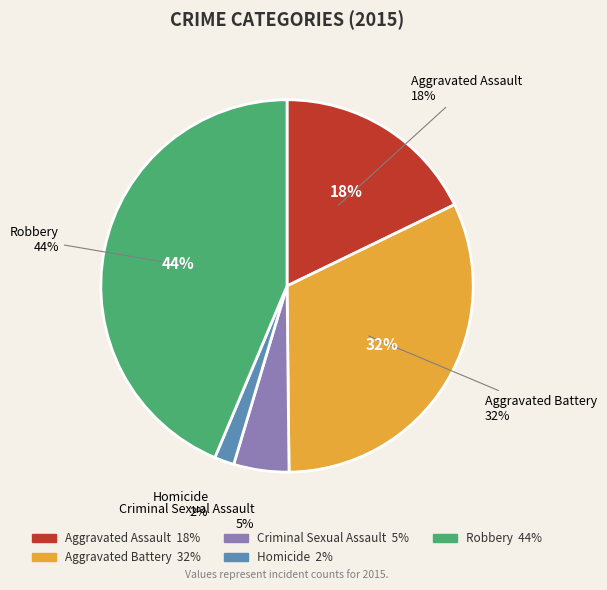

Approximately how many times larger is the value at Aggravated Battery compared to Robbery?

0.7